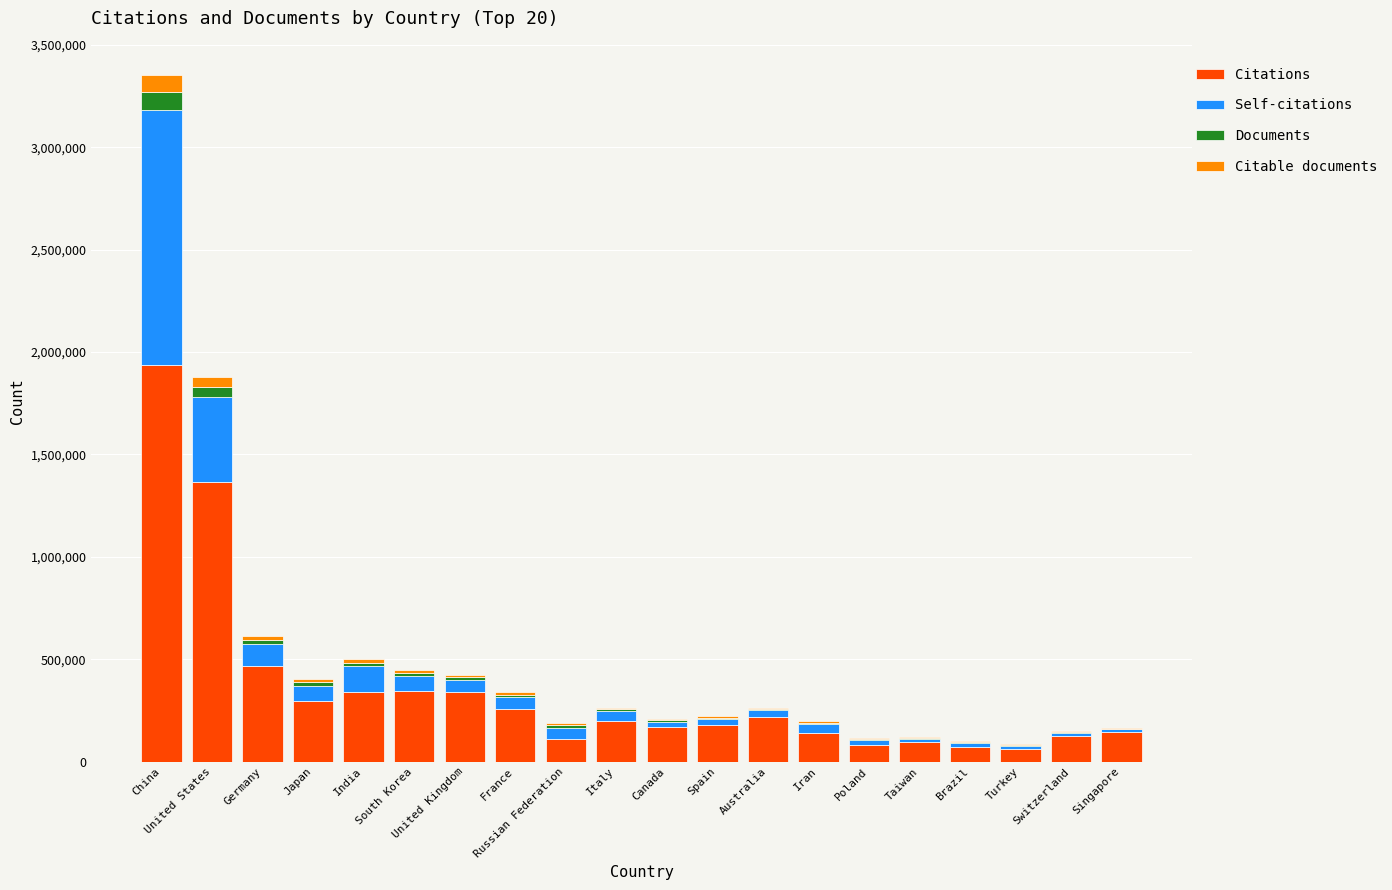

What is the total value across all series at Spain?

221901